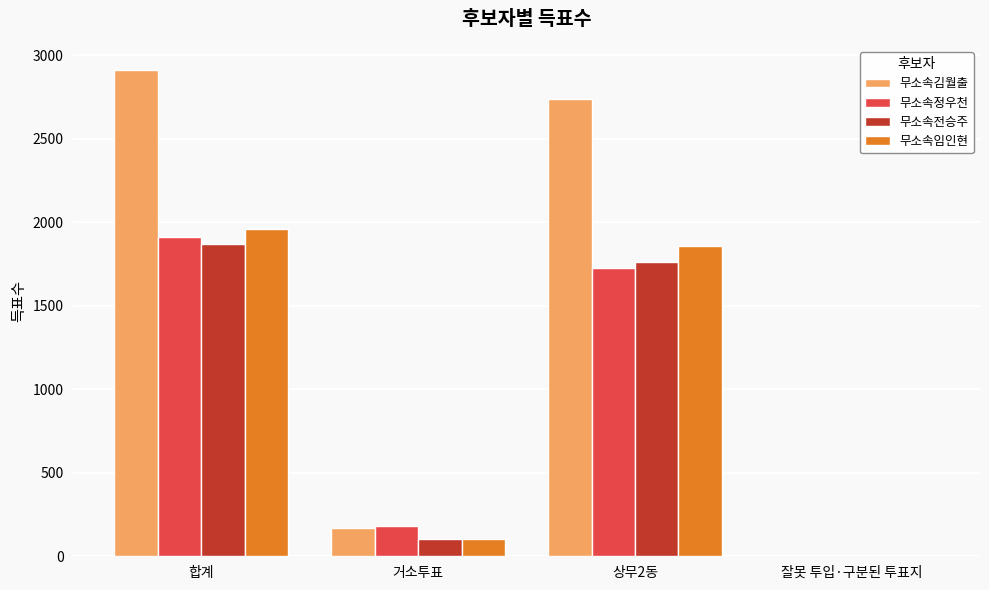

At which label is 무소속임인현 closest to 979?

상무2동